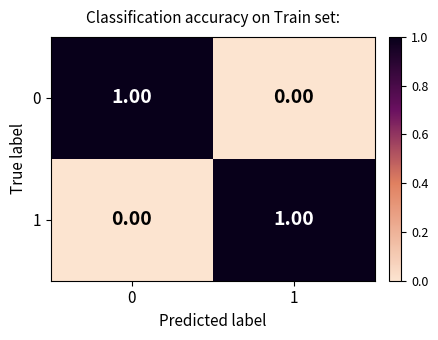

List the labels in order of 1 value, largest first.

1, 0